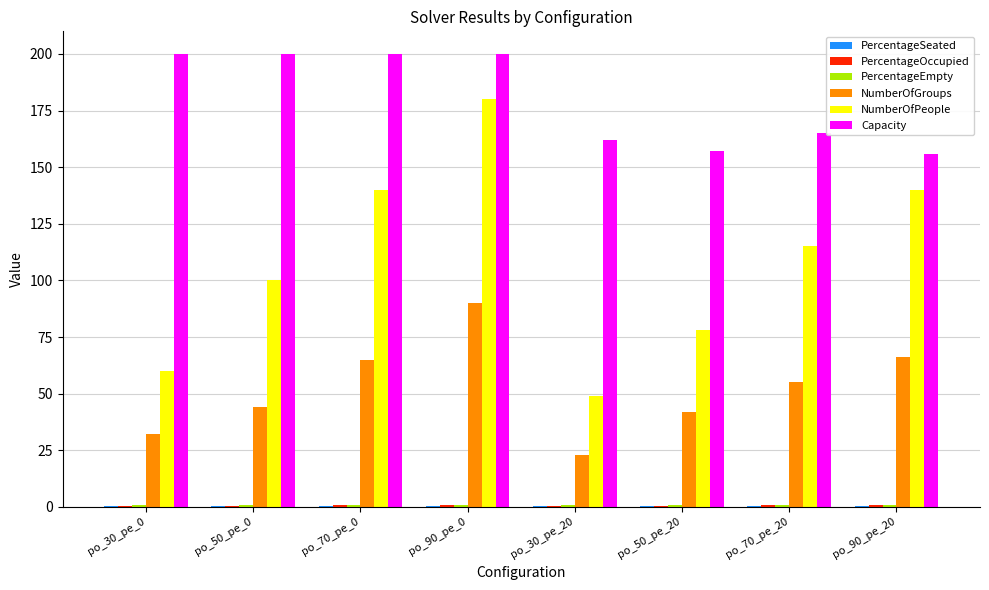

Between po_30_pe_0 and po_50_pe_0, which series saw the biggest shift?

NumberOfPeople